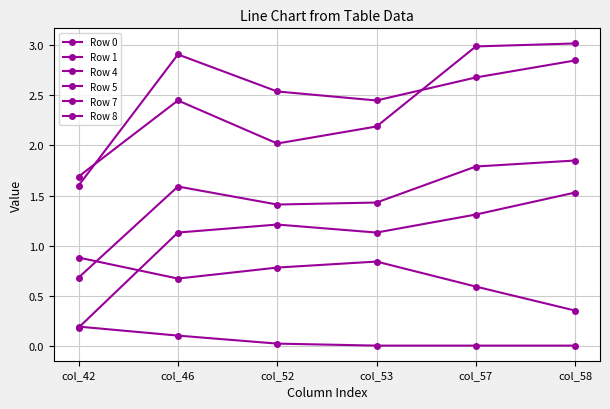

At which category does Row 7 reach its first local valley?

col_52